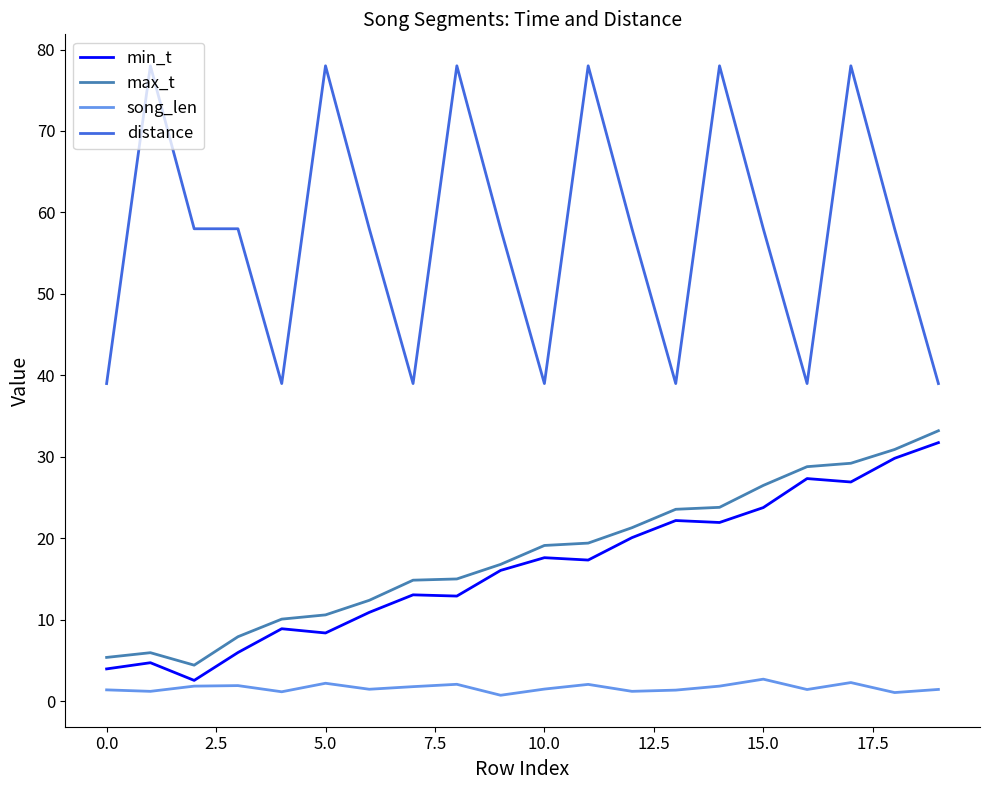

Which series has the largest total across all categories?

distance